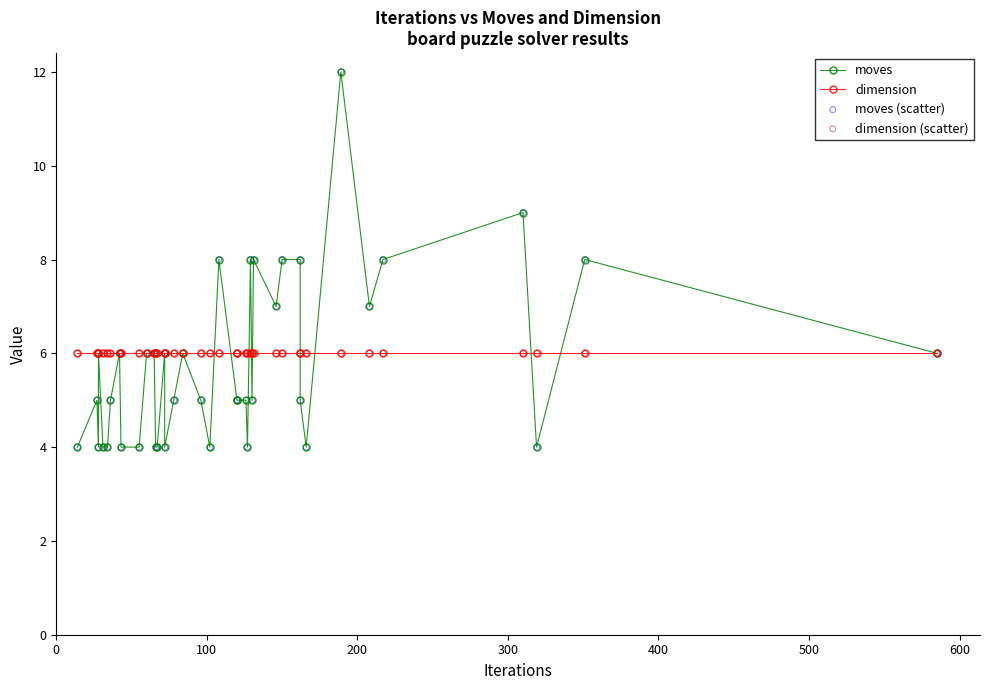

At how many categories does at least one series exceed 7?

9